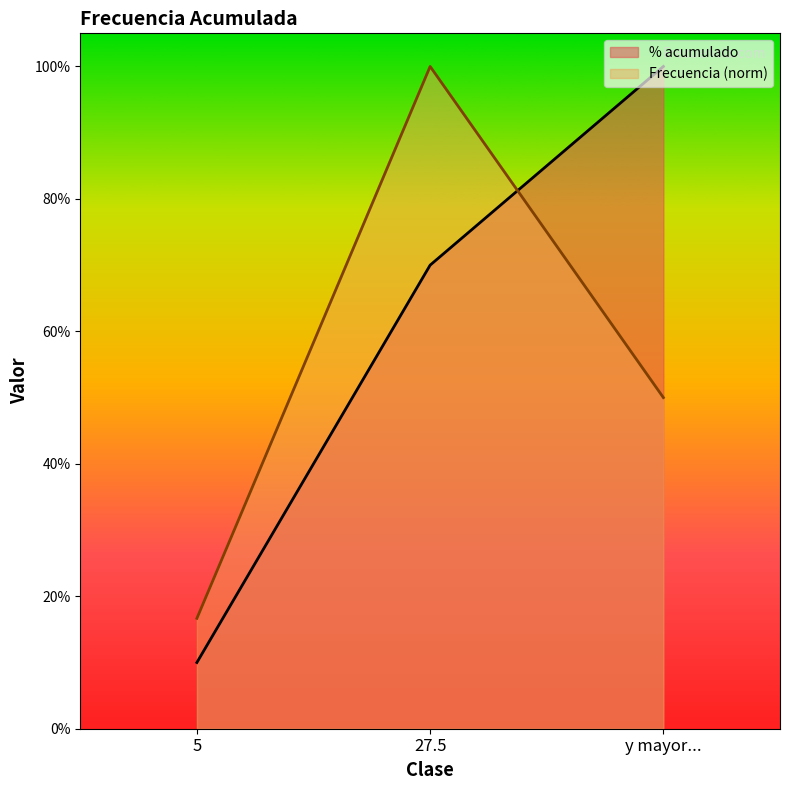

How many % acumulado (set1) values are between 0 and 1?

3